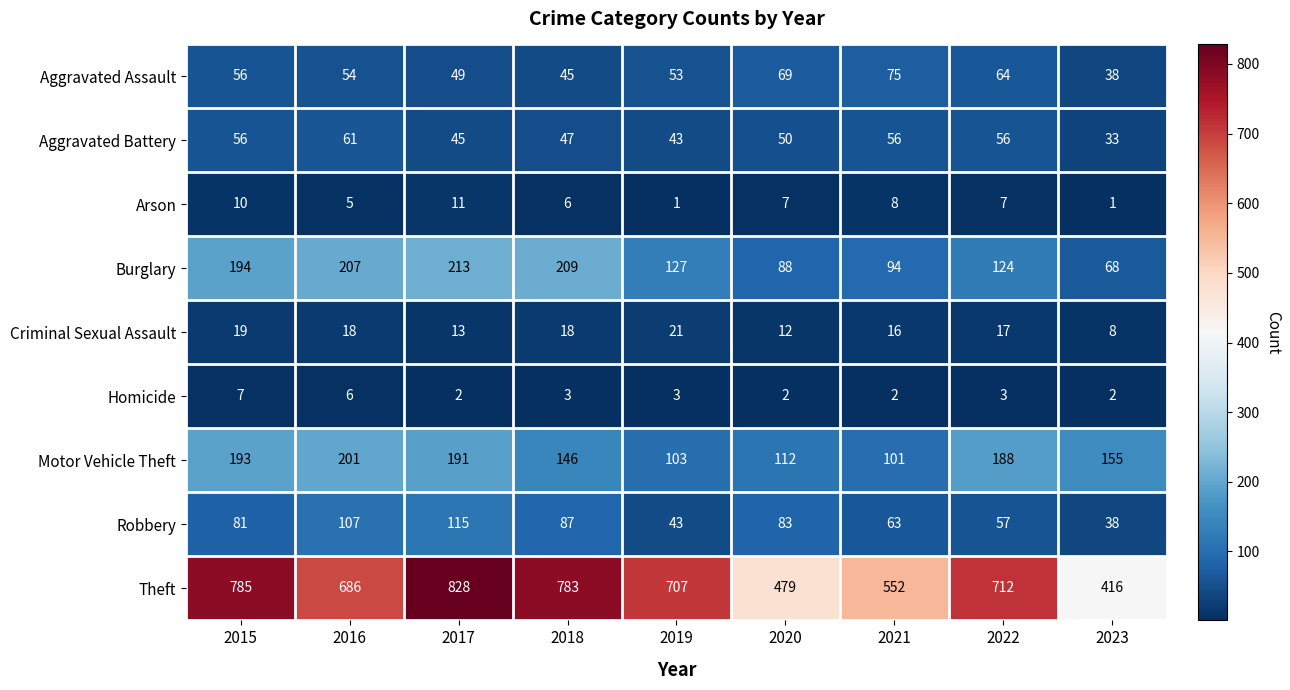

Which series changed the most between 2018 and 2021?

Theft